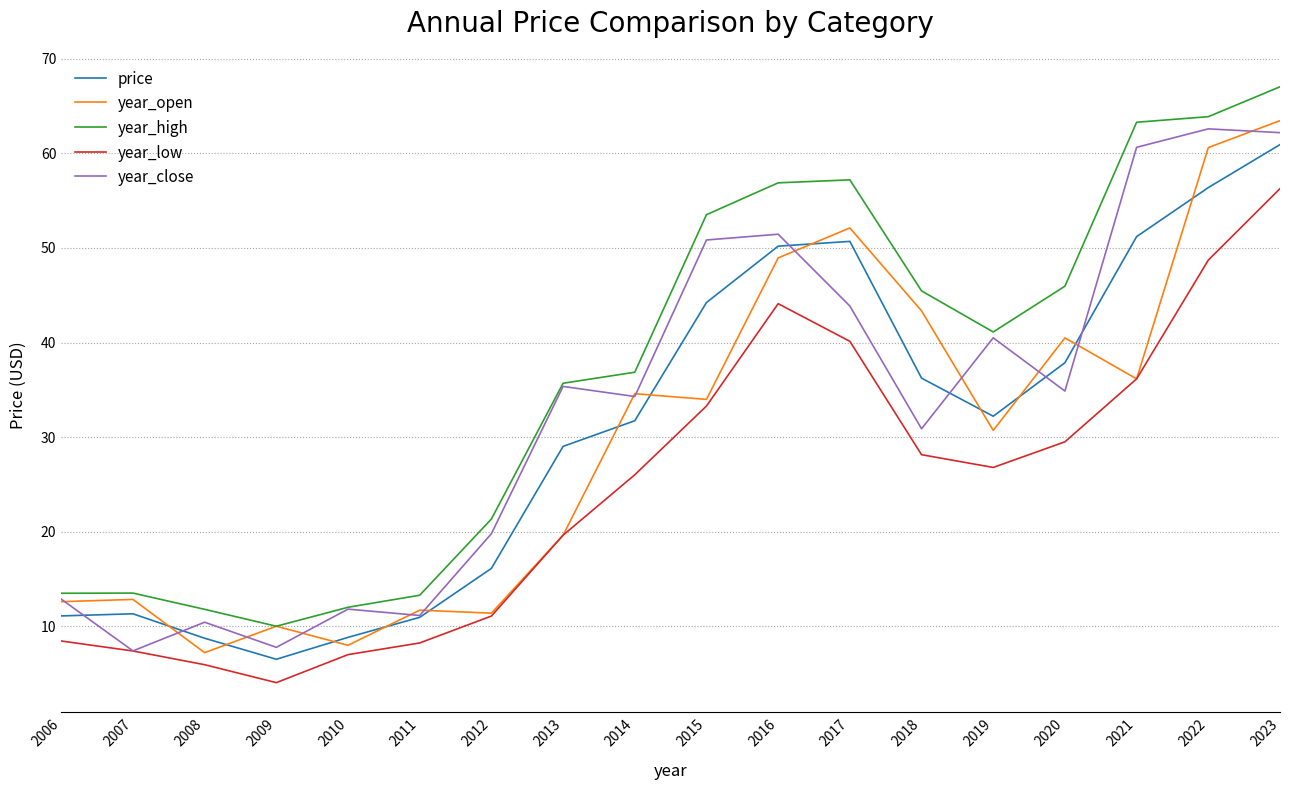

True or false: year_high and year_low cross at least once.

False